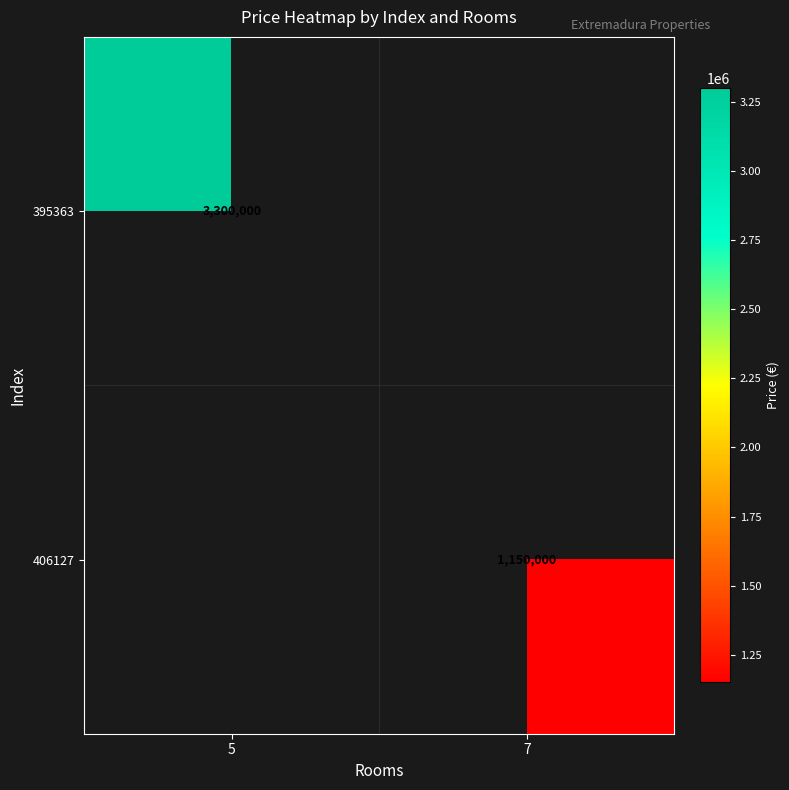

The value of 395363 at 5 is 3300000. True or false?

True